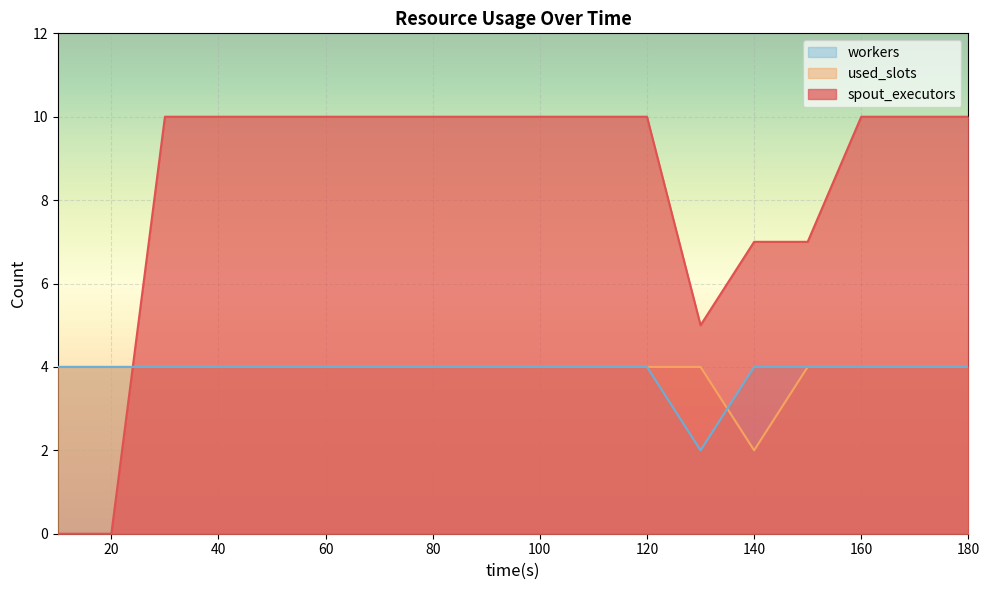

At how many categories does at least one series exceed 2?

18